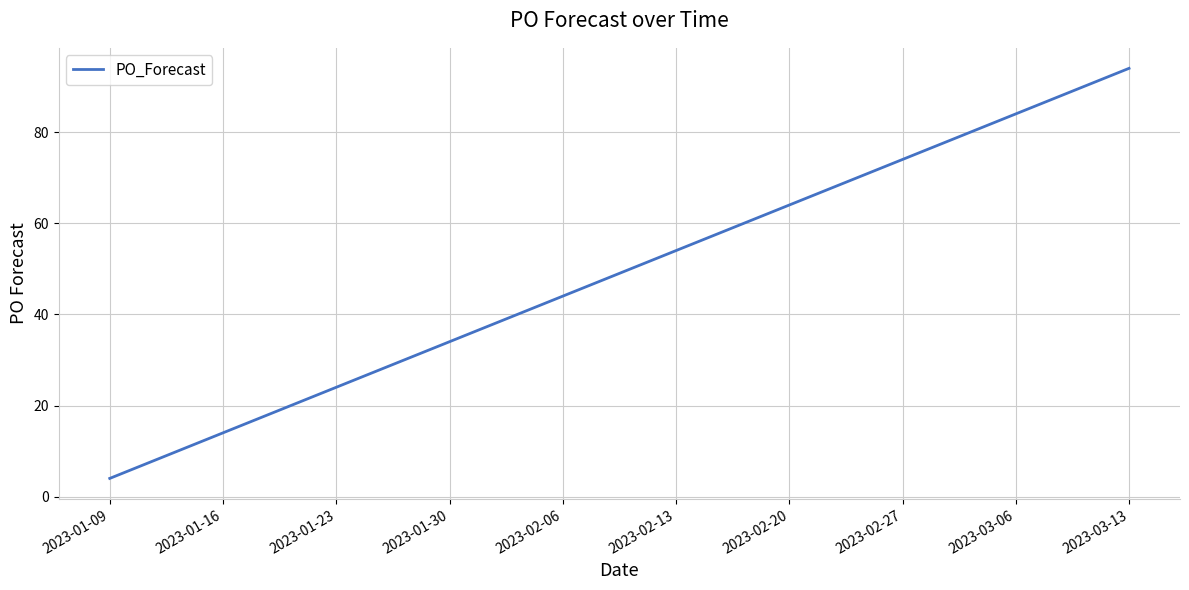

Which has a higher value, 2023-02-13 or 2023-01-09?

2023-02-13